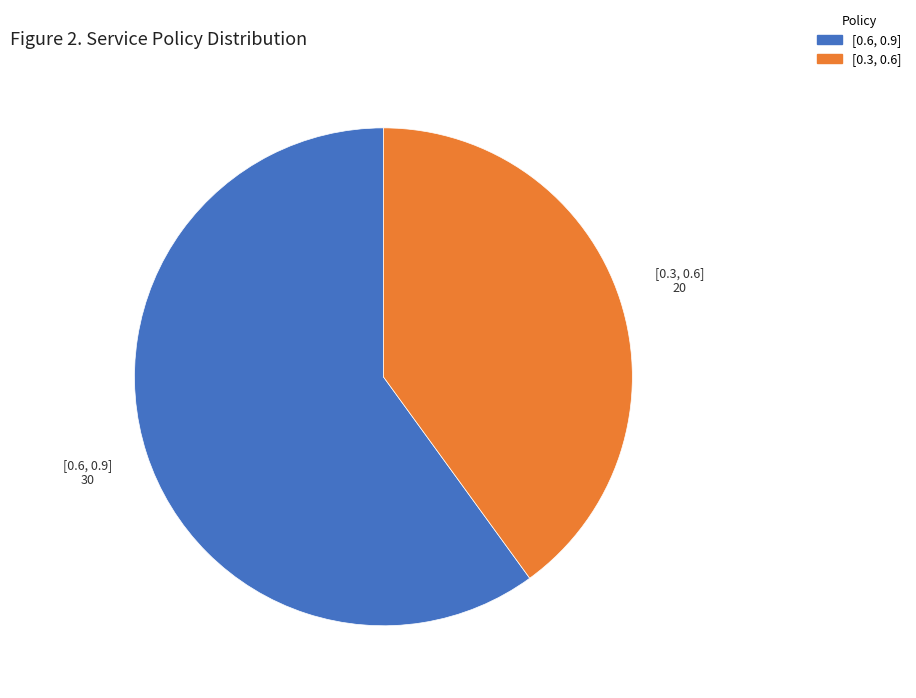

Does [0.6, 0.9] account for over 50% of the chart?

Yes